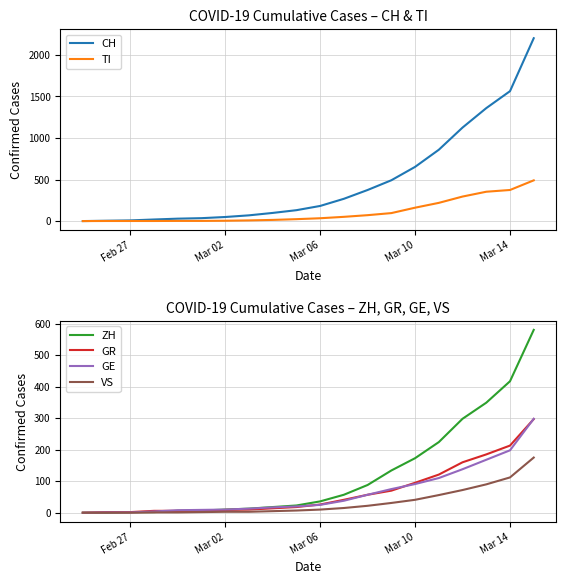

What is the average value of the GR series?

67